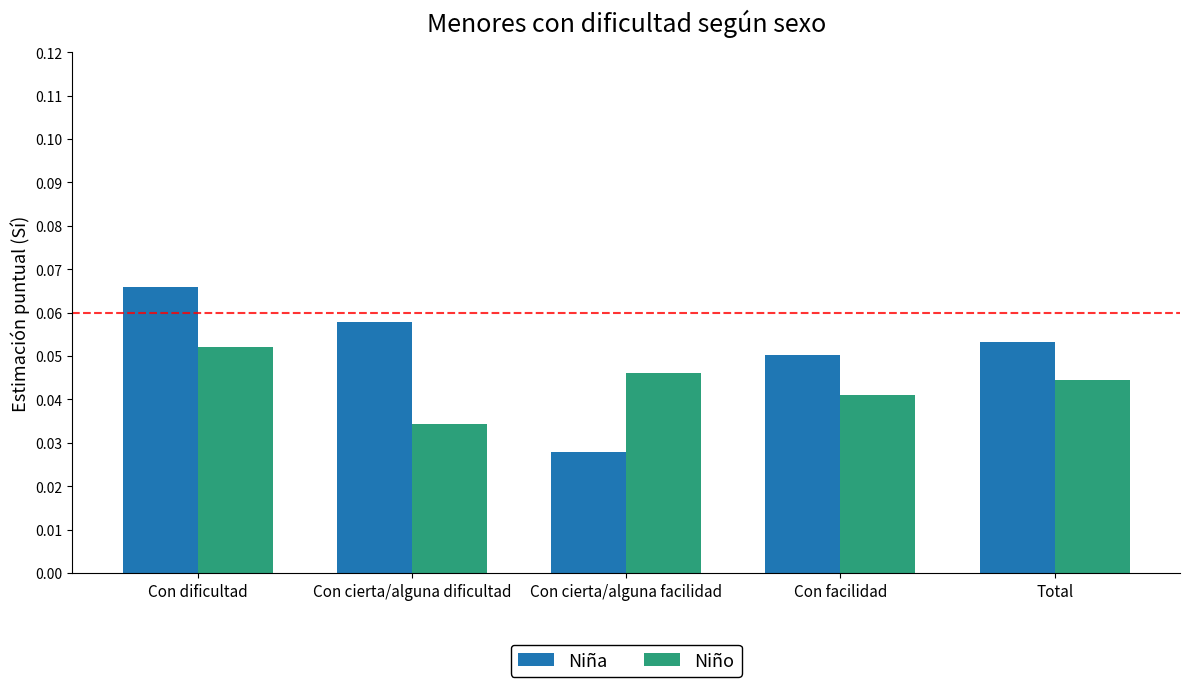

How many data points does each series have?

5